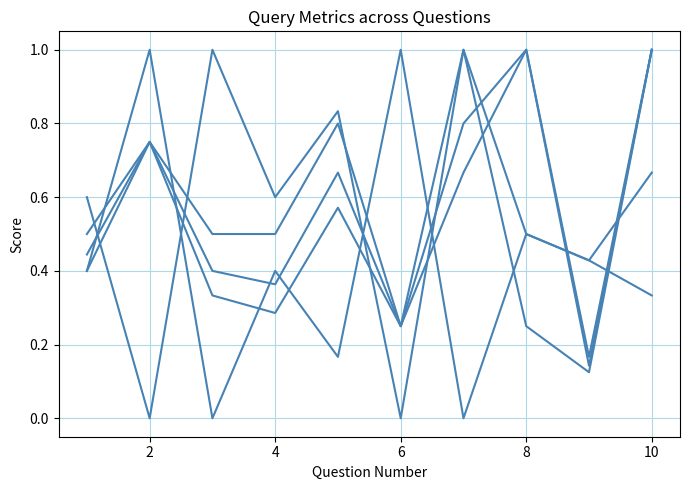

What is the label of the 2nd point from the left?

2